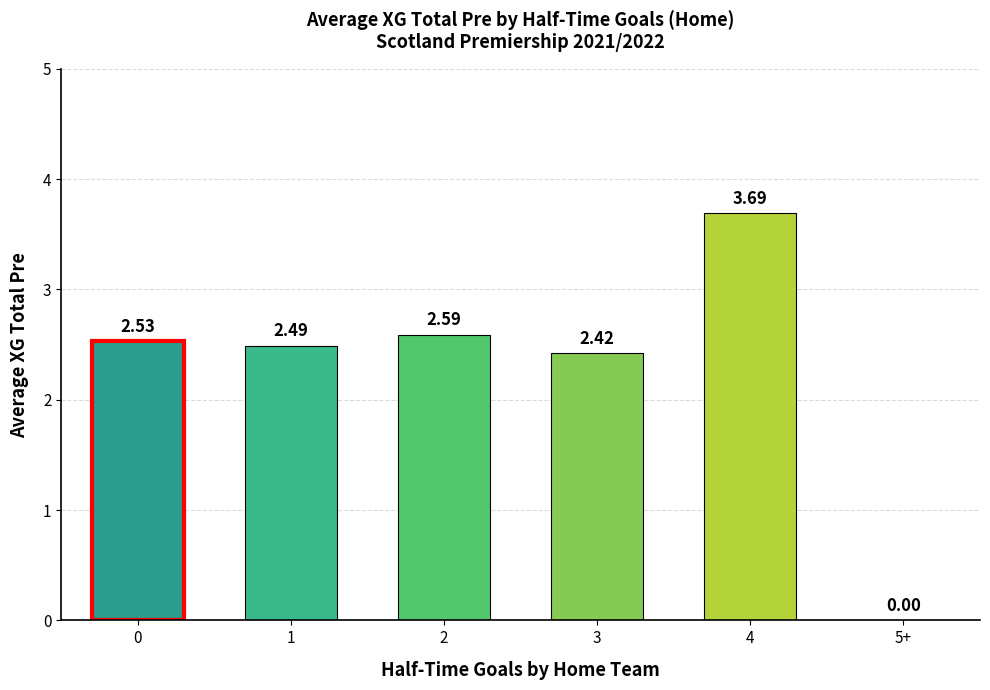

What is the change in value from 1 to 5+?

-2.5